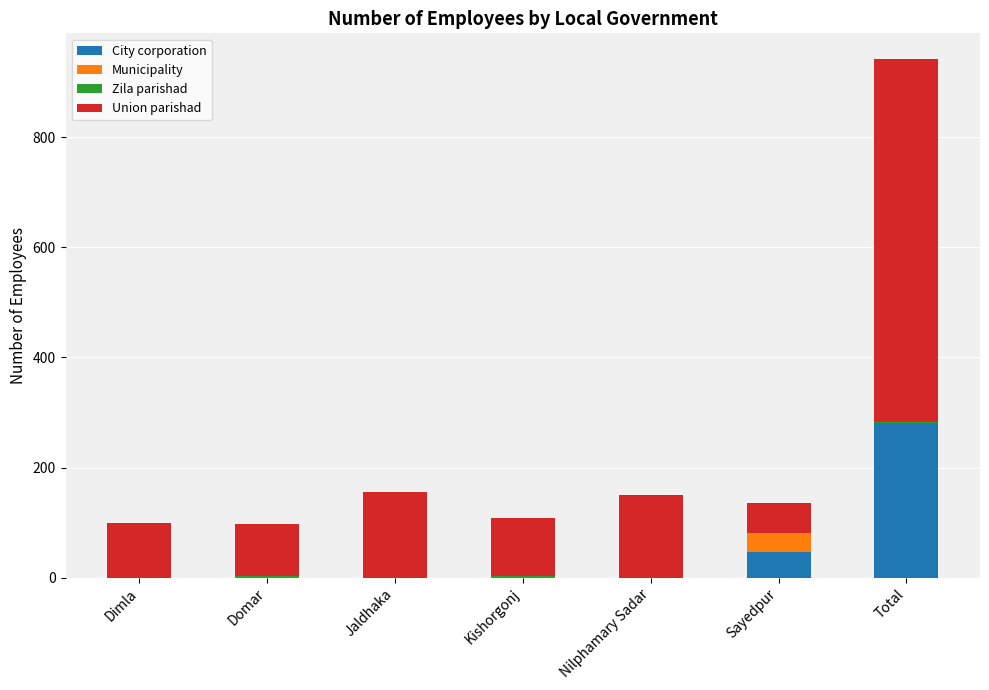

True or false: City corporation has a value of -99 at Nilphamary Sadar.

False